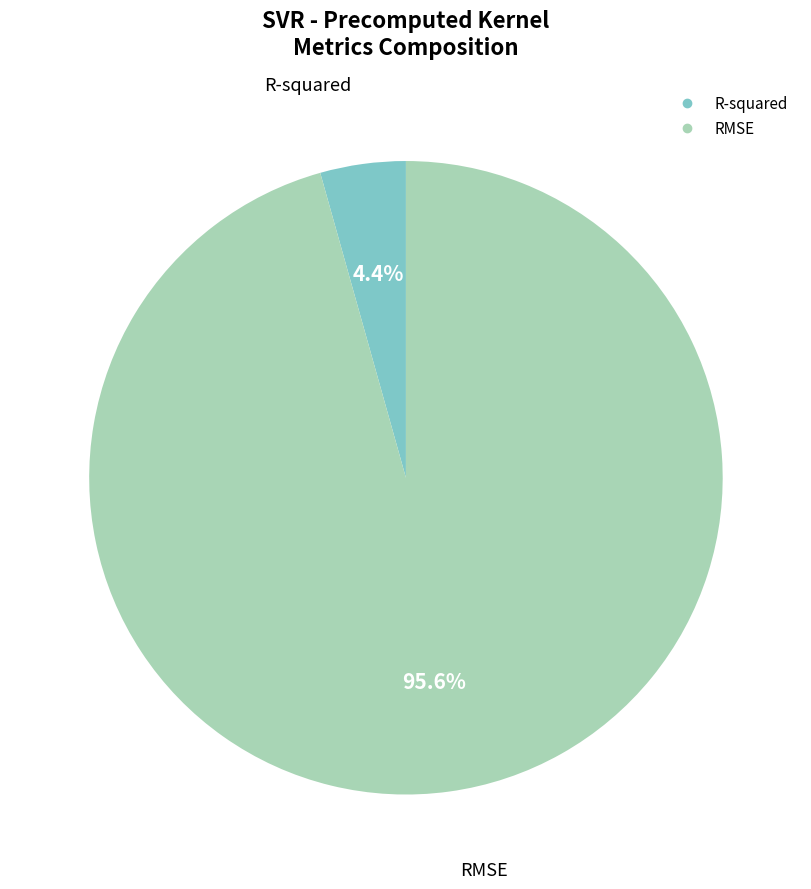

Count the number of slices in the pie.

2